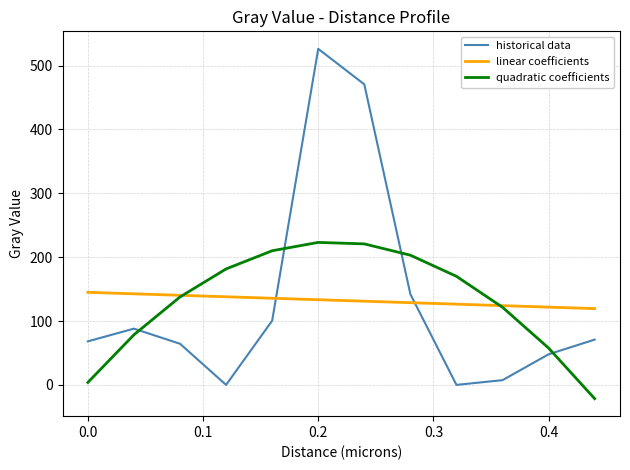

Which series has the largest range (max minus min)?

historical data